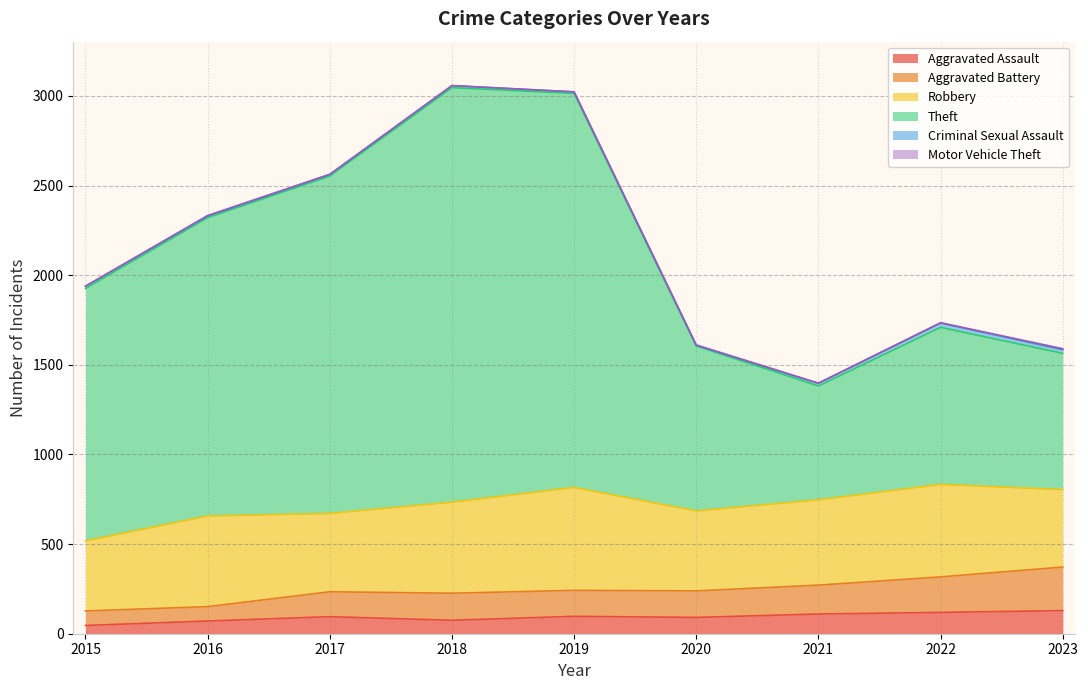

Which series has the widest spread of values?

Theft